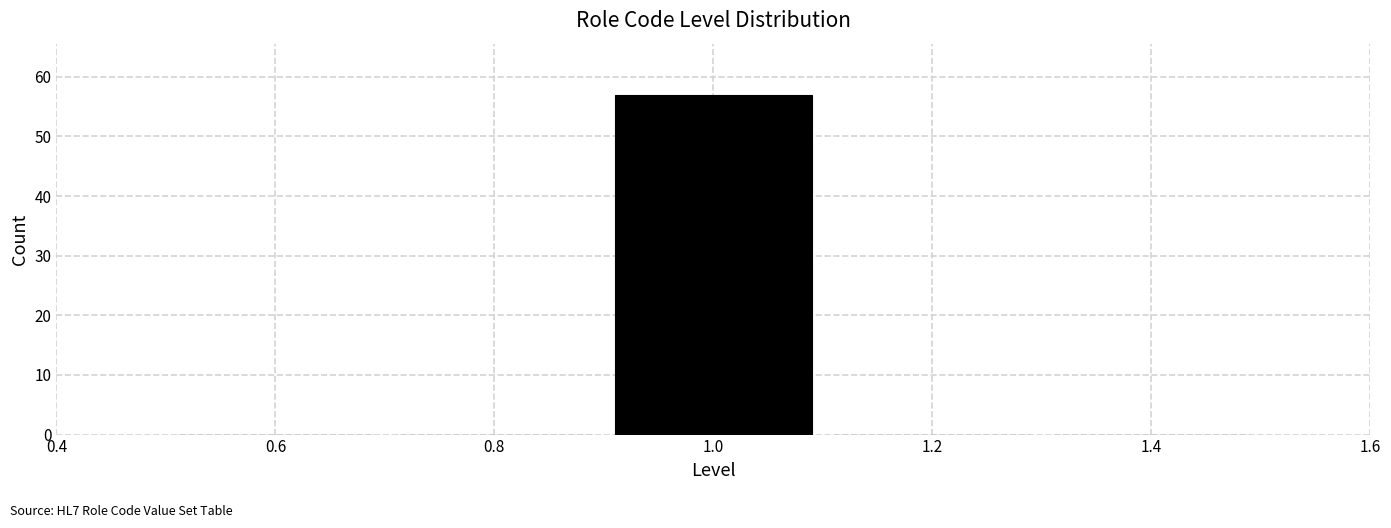

Which range on the x-axis has the tallest bar?

0.9 to 1.1